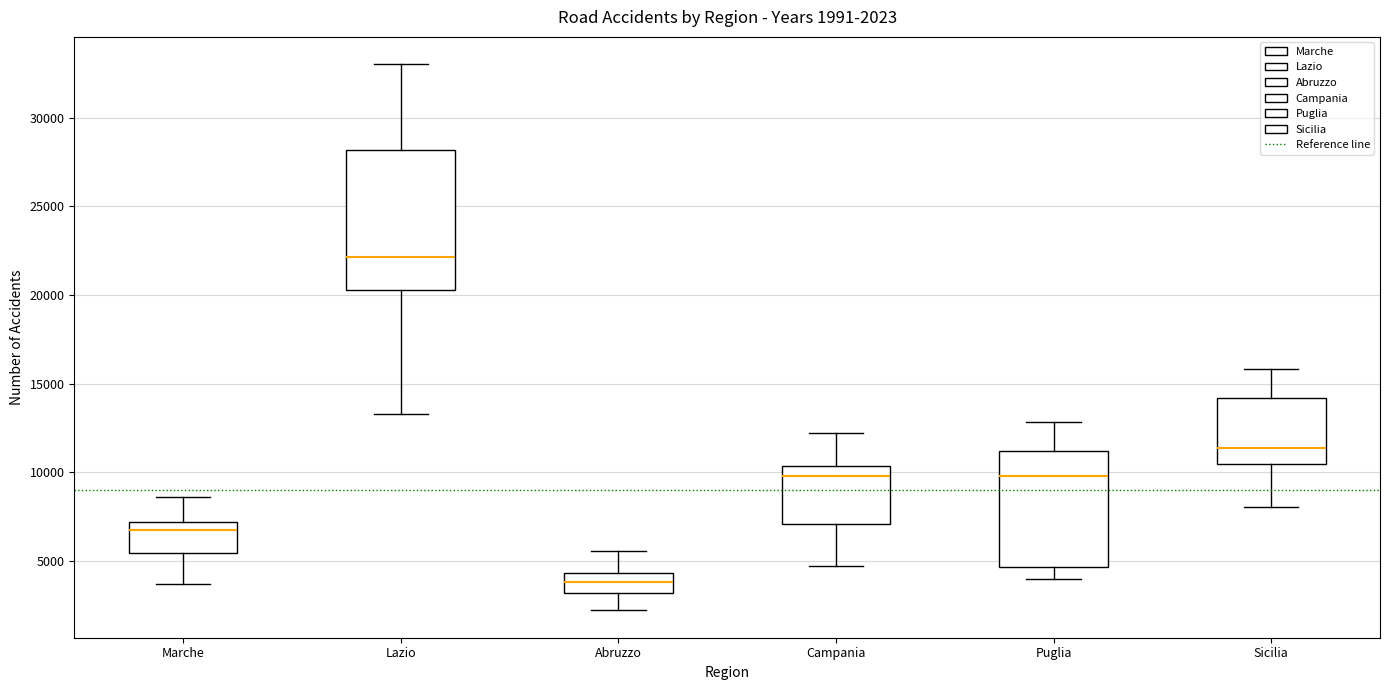

Which box's median line is the highest?

Lazio